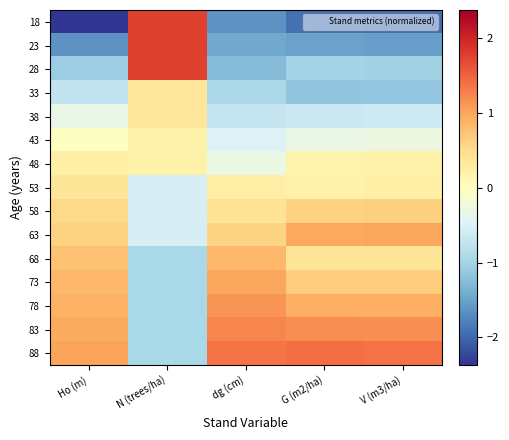

List the series in order of their peak value, highest first.

18, 23, 28, 88, 83, 78, 63, 73, 68, 58, 53, 33, 38, 48, 43